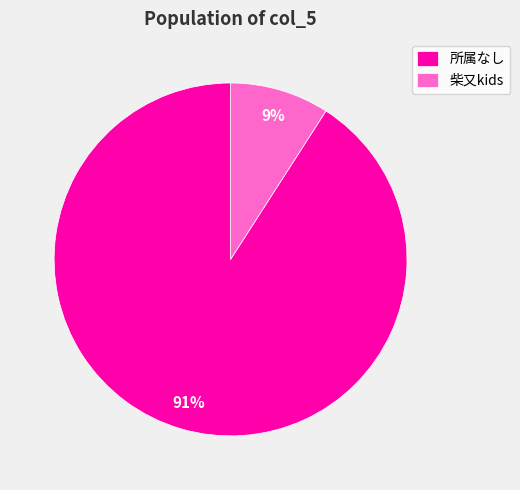

Is there any slice that represents more than half of the pie?

Yes